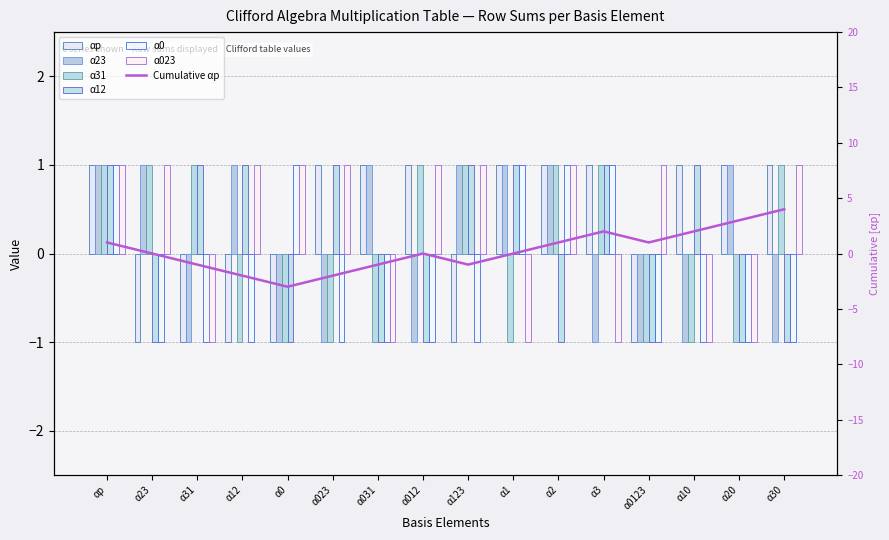

Between α30 and α0, which is larger?

α30